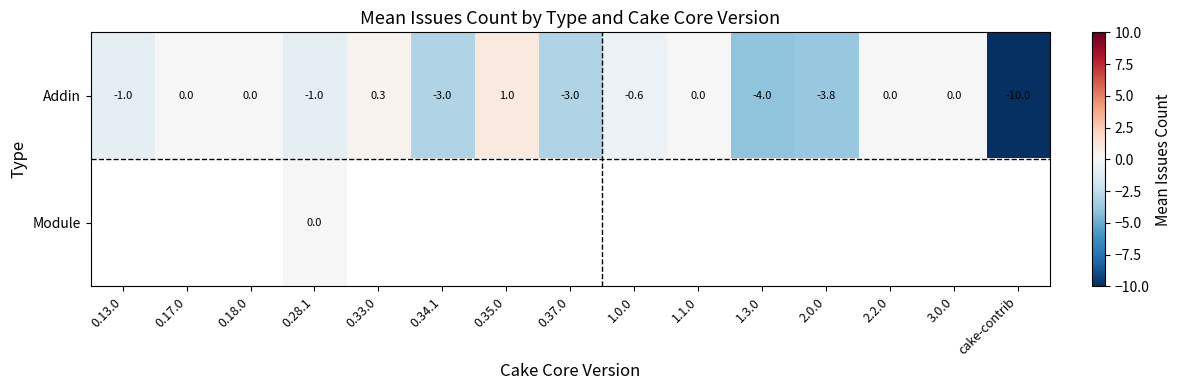

At which label does Addin reach its peak?

0.35.0